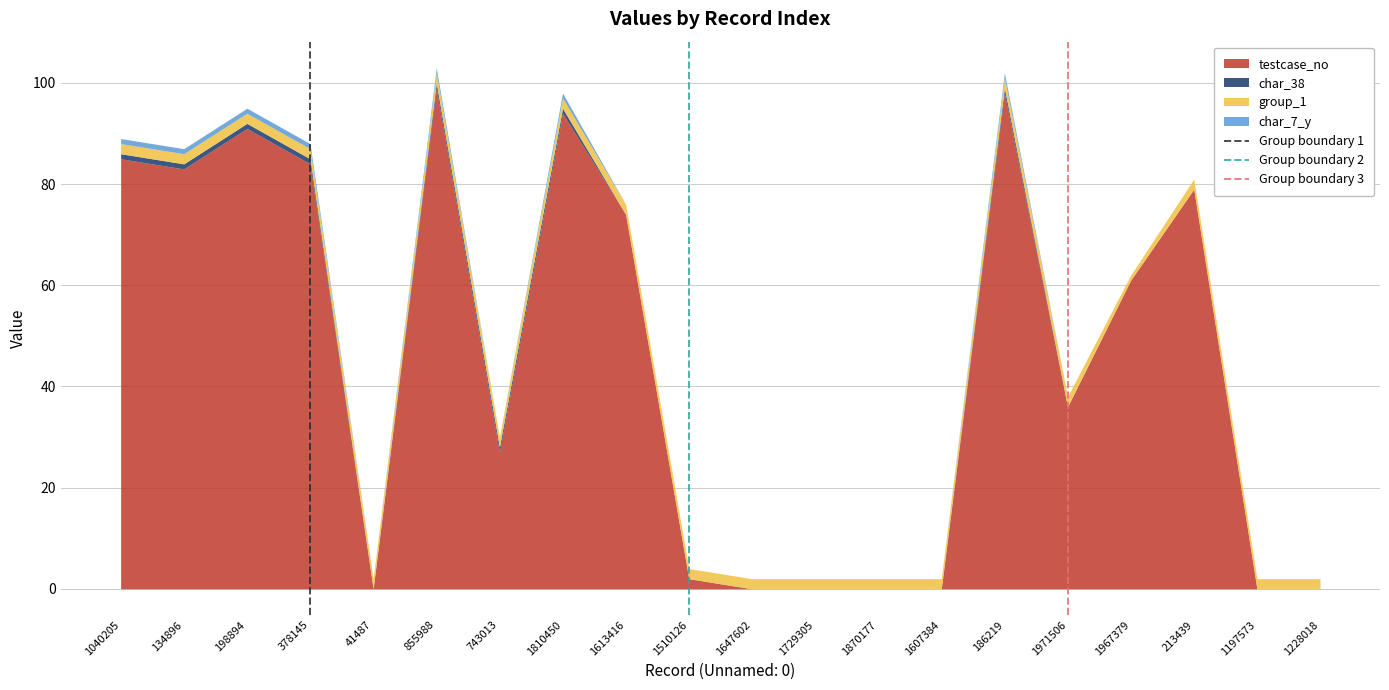

What is the highest value of the testcase_no series?

99